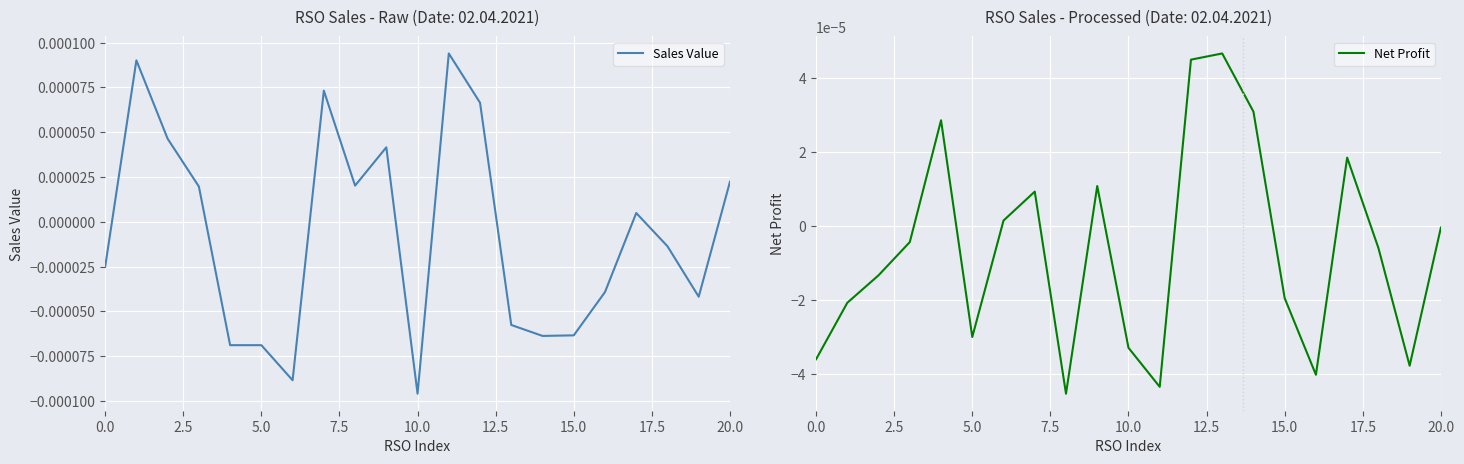

List the series in order of their overall mean, lowest first.

Sales Value, Net Profit